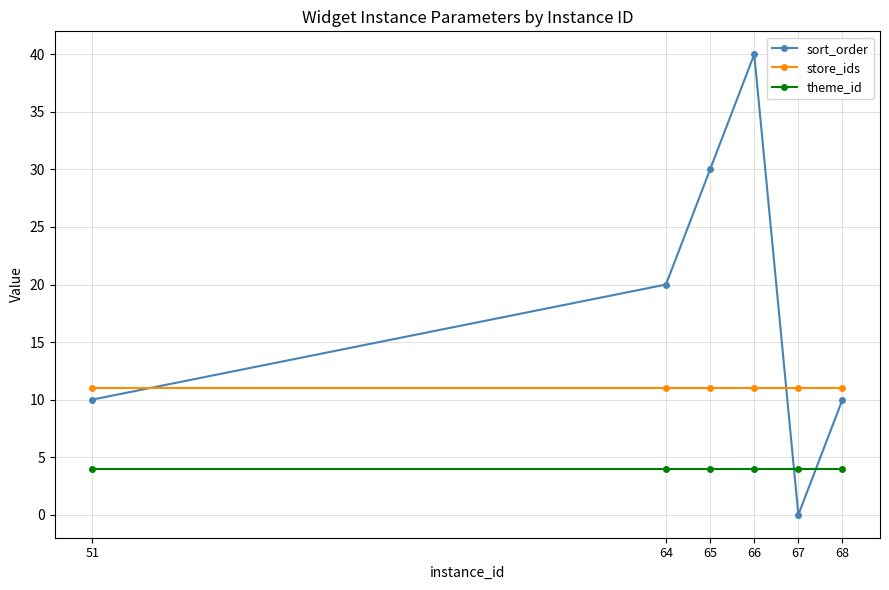

Reading left to right, transcribe all the data shown in this chart.

sort_order: 51=10	64=20	65=30	66=40	67=0	68=10
store_ids: 51=11	64=11	65=11	66=11	67=11	68=11
theme_id: 51=4	64=4	65=4	66=4	67=4	68=4